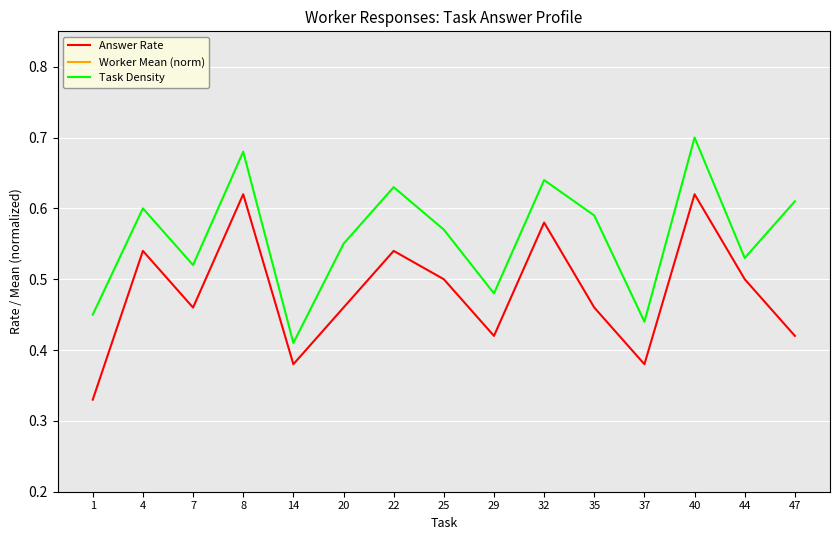

Where is the first local maximum for Worker Mean (norm)?

4